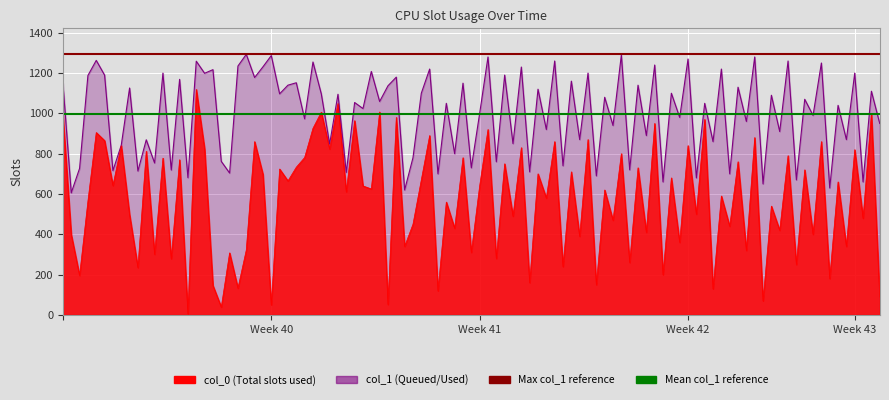

True or false: Mean col_1 (999) has a value of 1643 at Week 40.

False